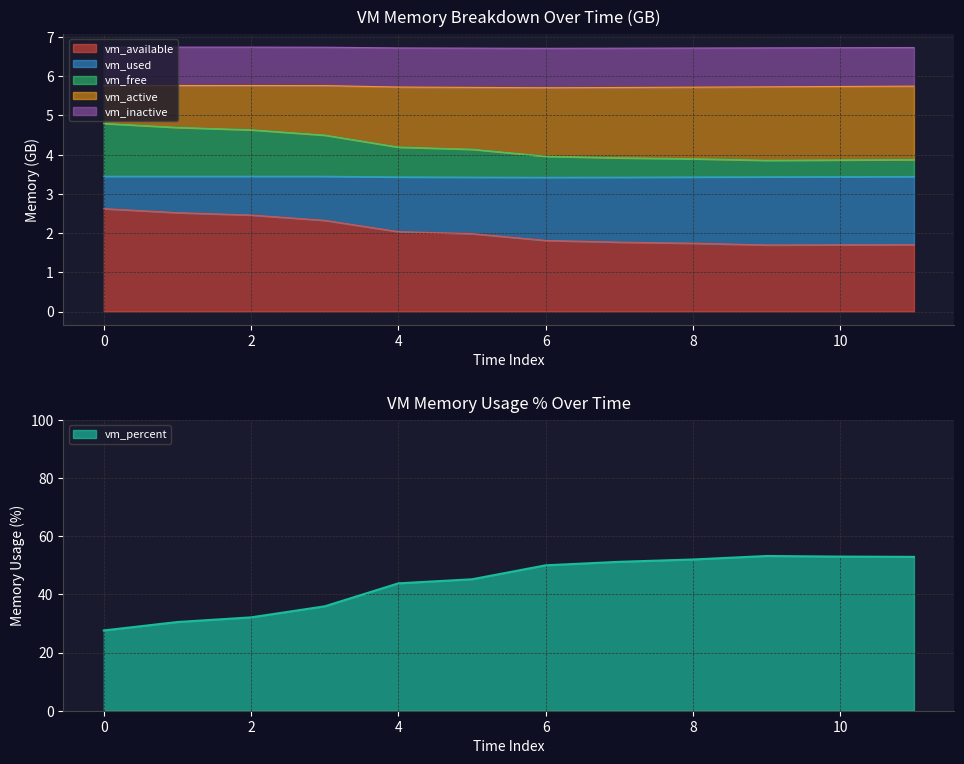

At which label is vm_inactive closest to 3?

6